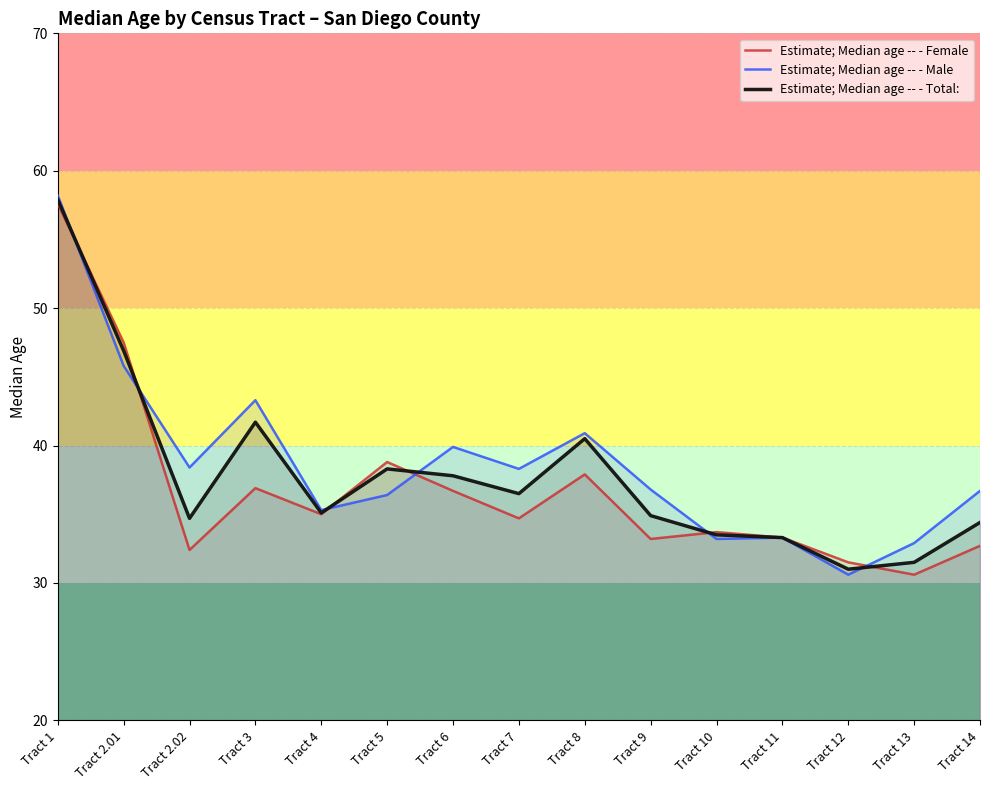

List the series in order of their peak value, lowest first.

Estimate; Median age -- - Female, Estimate; Median age -- - Total:, Estimate; Median age -- - Male